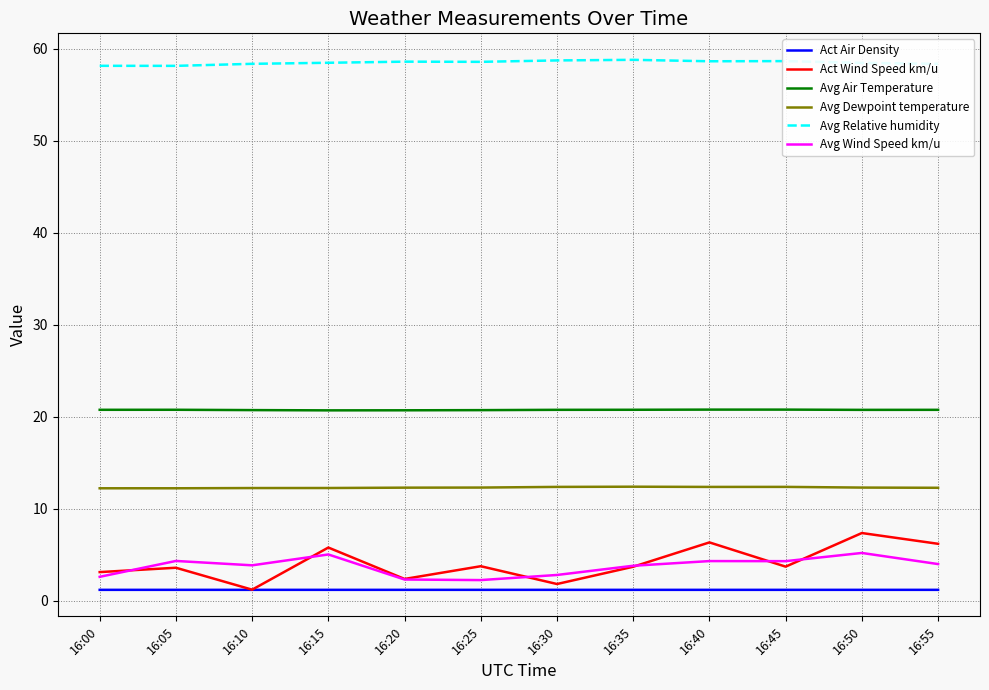

How many lines are shown in the chart?

6